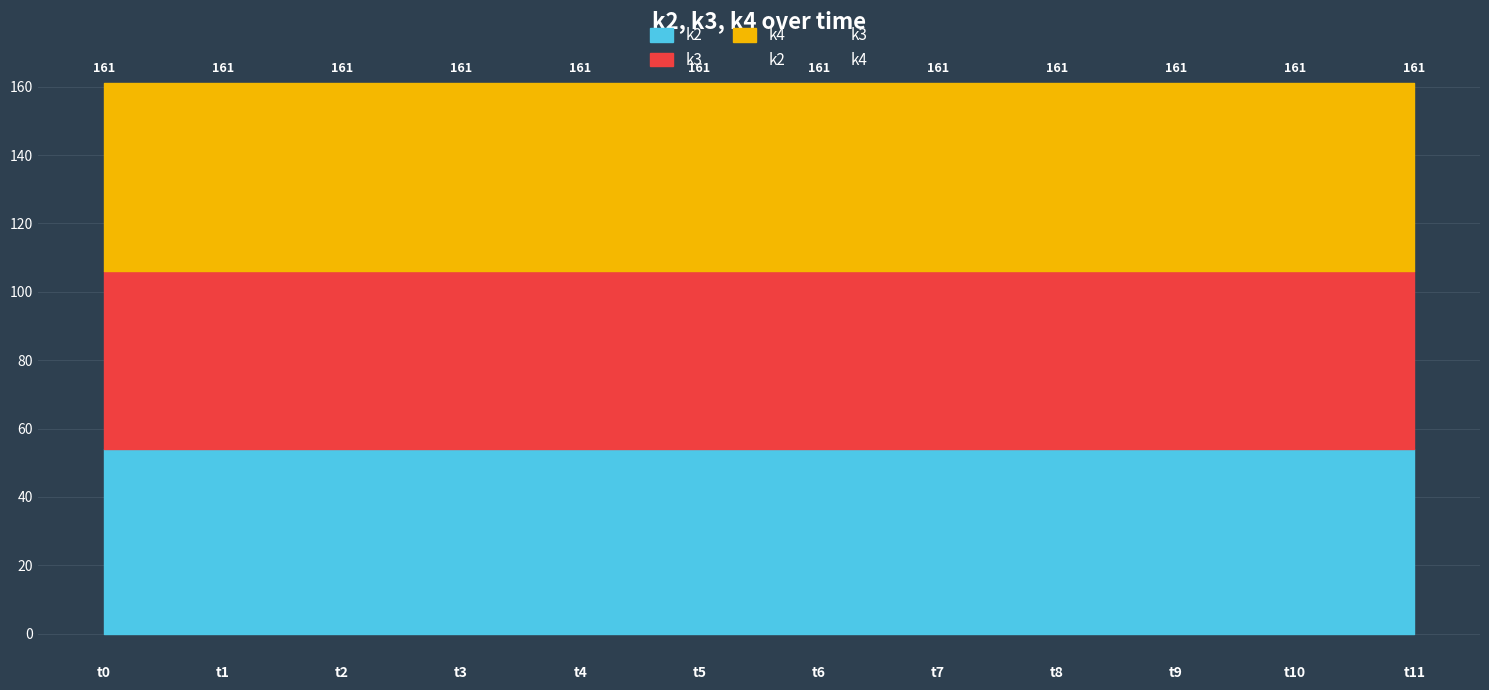

What is the highest value of the k2 series?

54